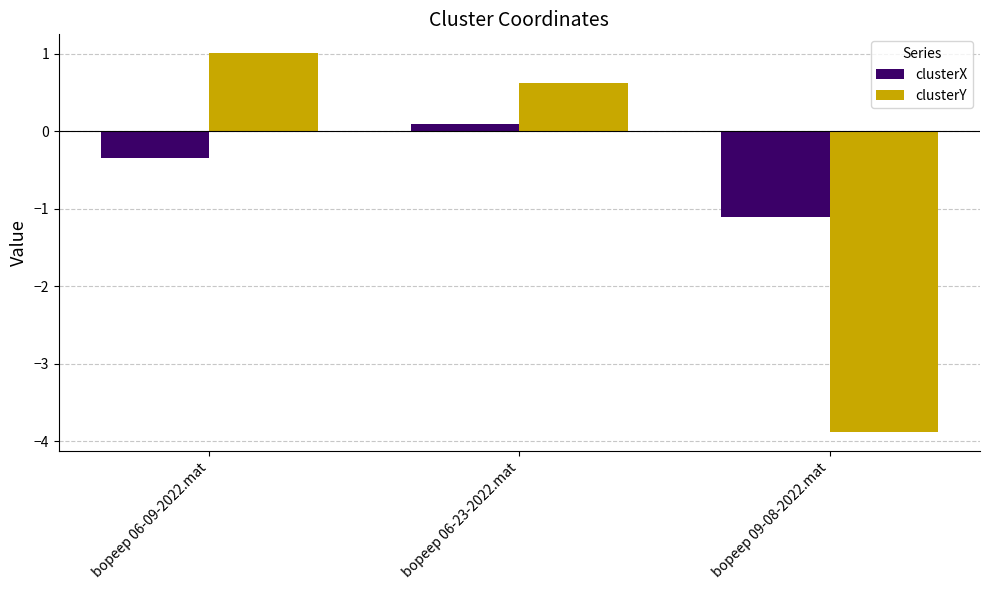

Which series has the largest range (max minus min)?

clusterY